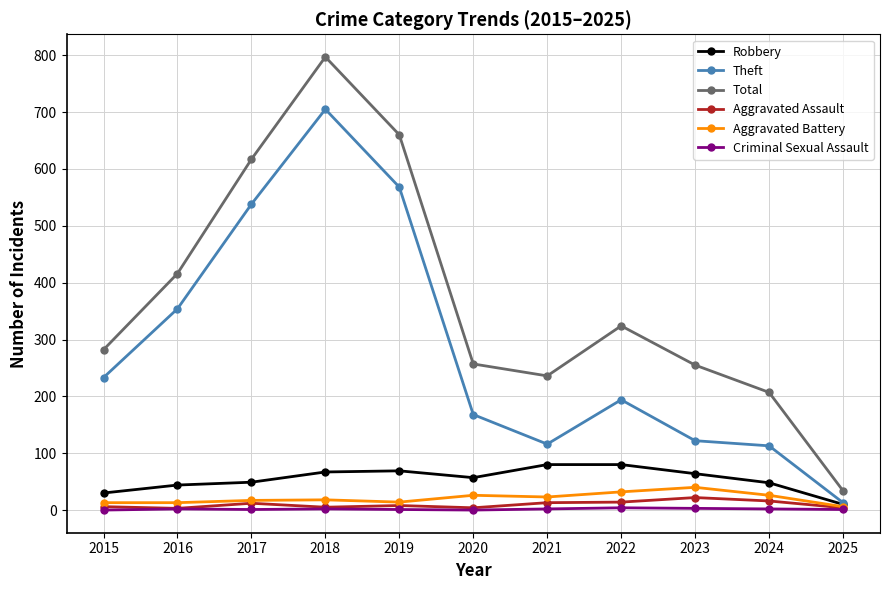

Does the chart have visible grid lines?

Yes